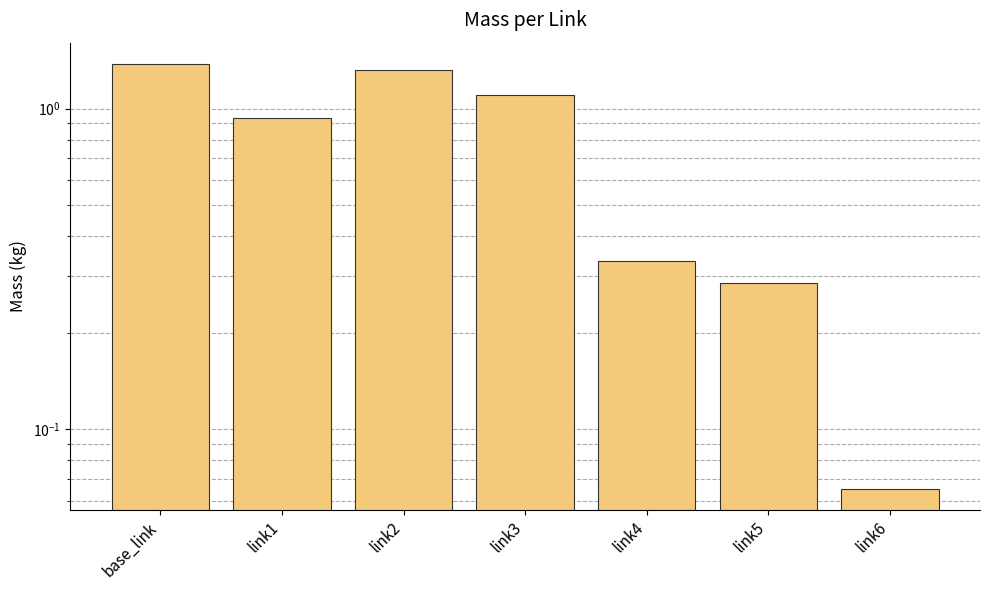

Approximately how many times larger is the value at link3 compared to link2?

0.8